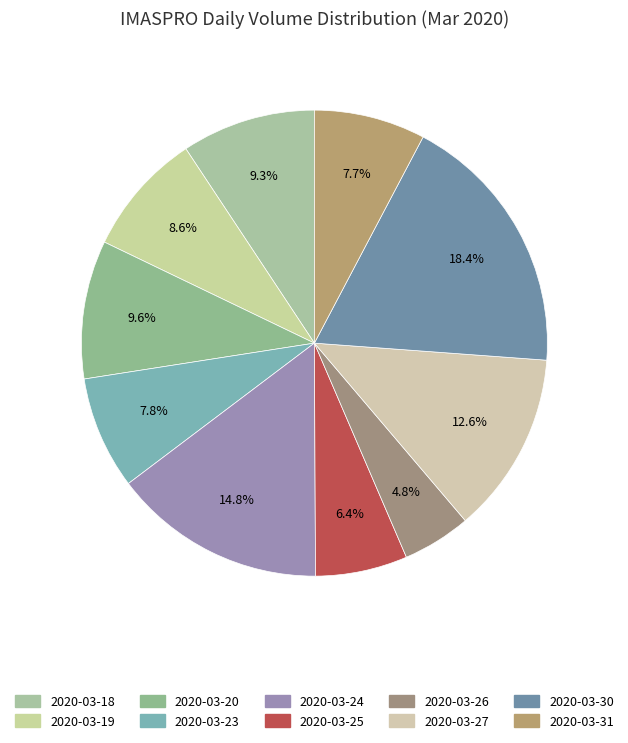

Count the number of slices in the pie.

10